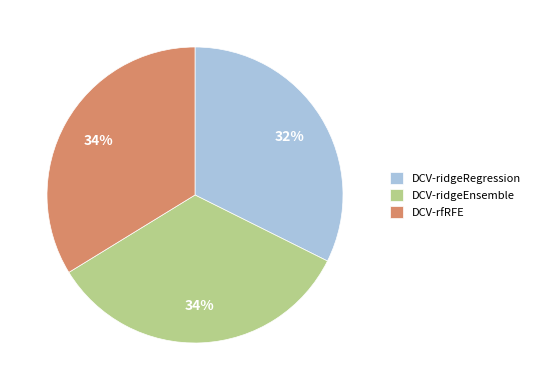

What is the smallest slice in the pie chart?

DCV-ridgeRegression